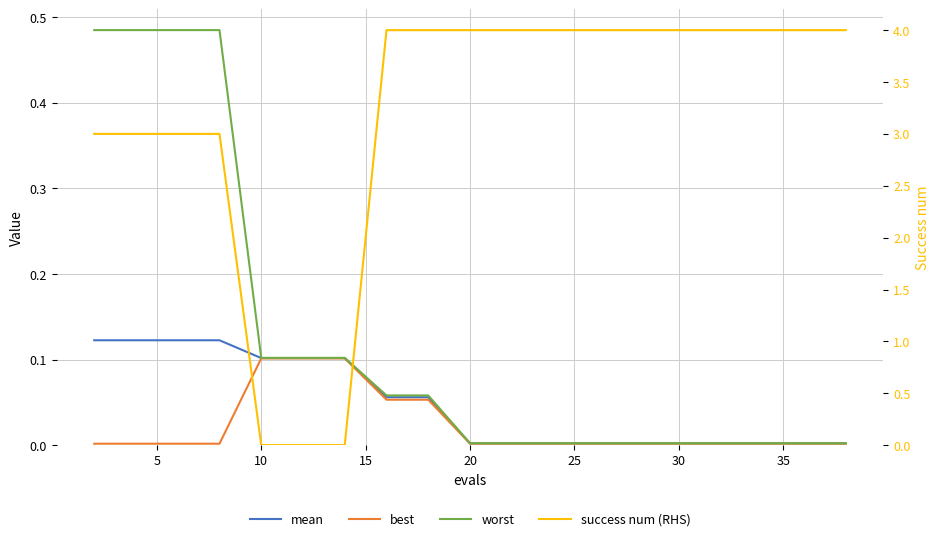

What is the sum of all mean values?

0.9